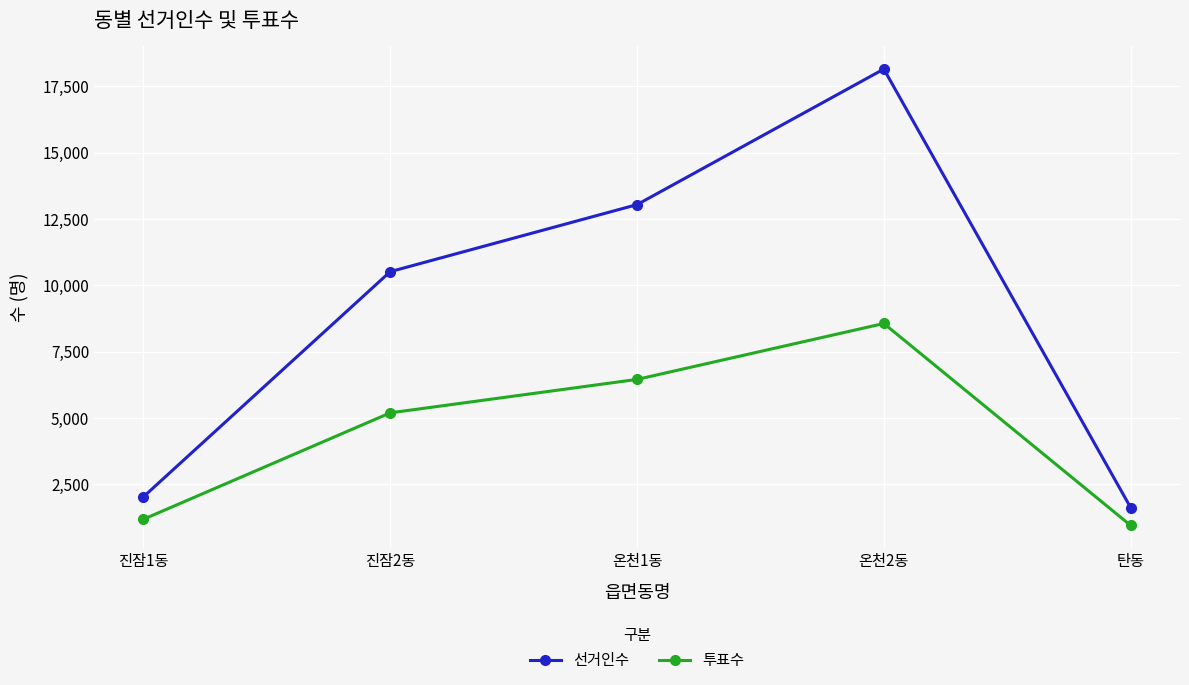

Reading right to left, what are all the values shown in this chart?

선거인수: 1619	18155	13043	10515	2023
투표수: 946	8561	6452	5191	1178